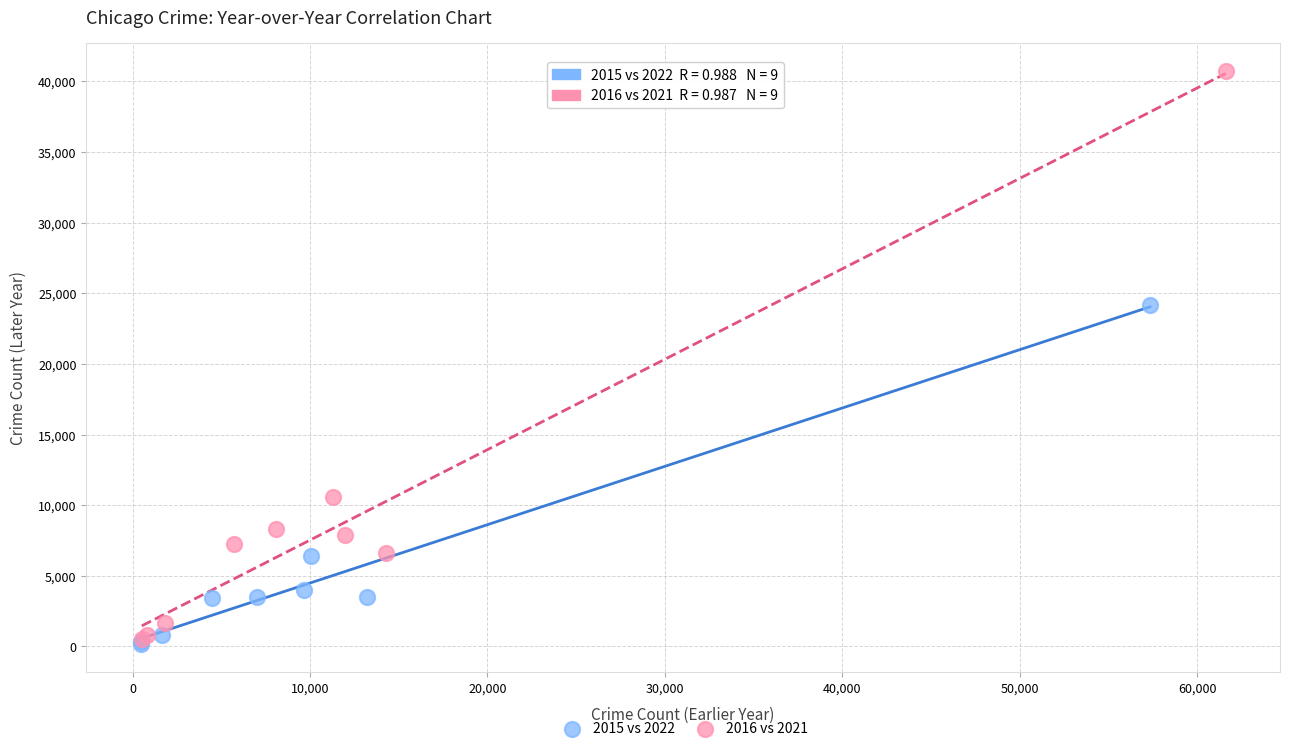

Which series contains the highest Y value?

2016 vs 2021